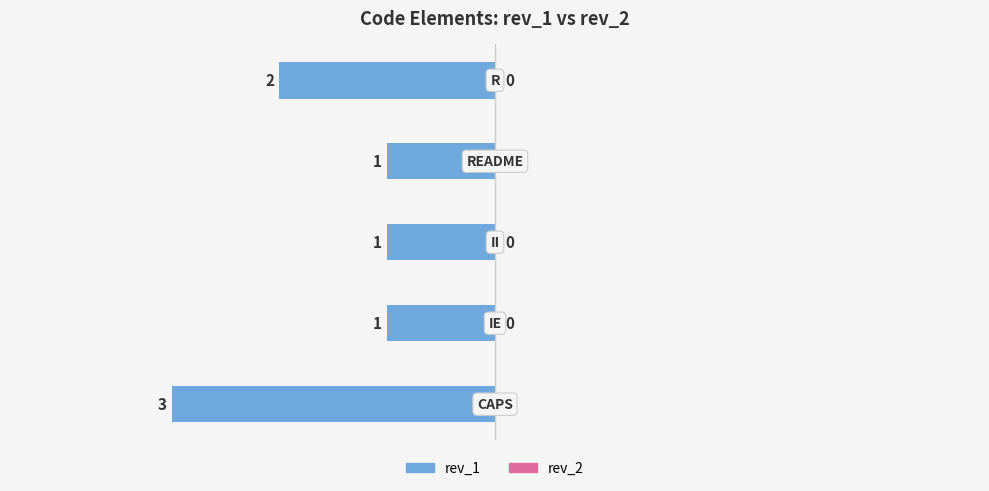

How many bars are there in total?

5